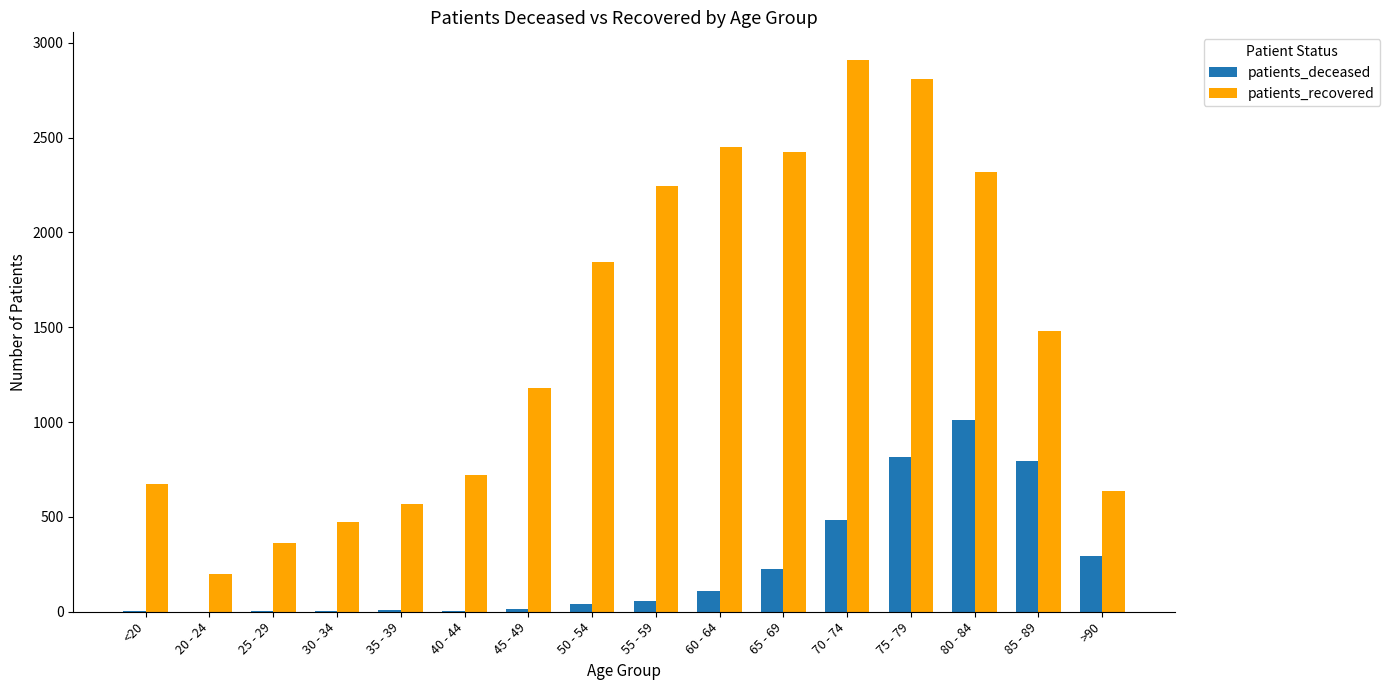

The value of patients_deceased at 80 - 84 is 1011. True or false?

True